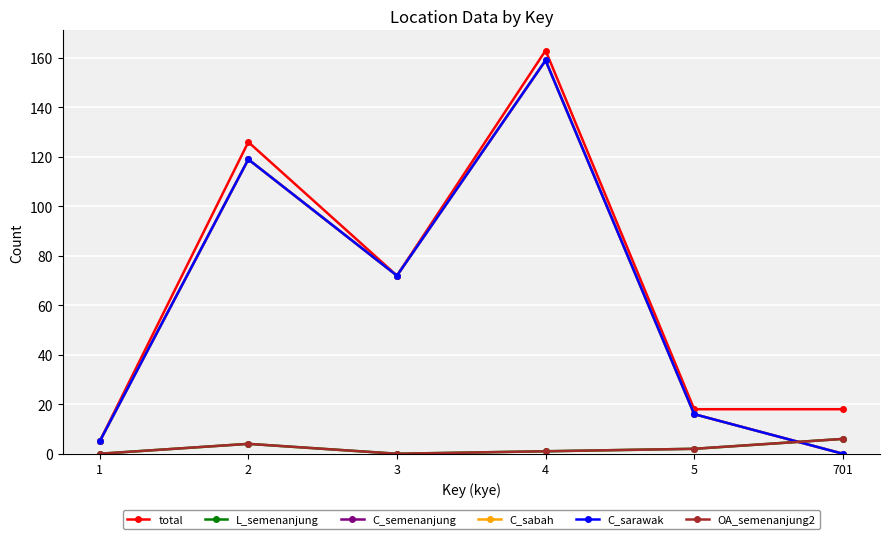

What is the difference between the highest and lowest values at 4?

162